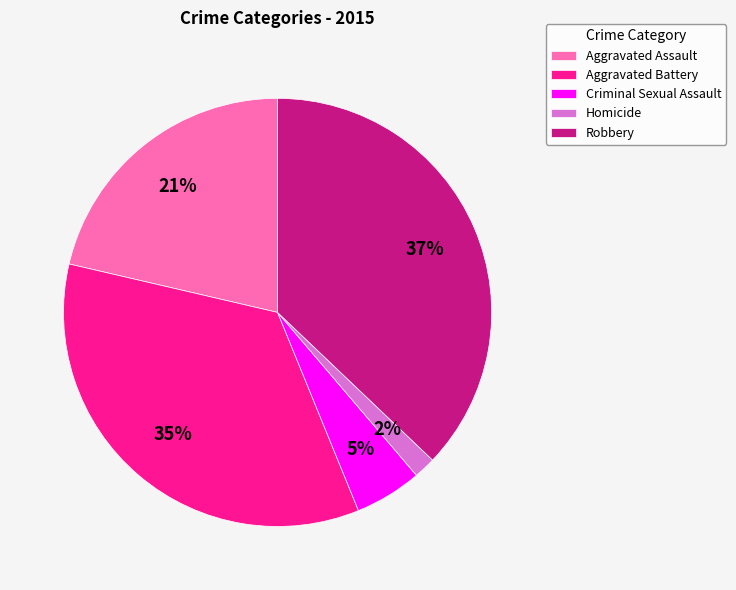

Do Robbery and Aggravated Battery together represent more than half of the pie?

Yes